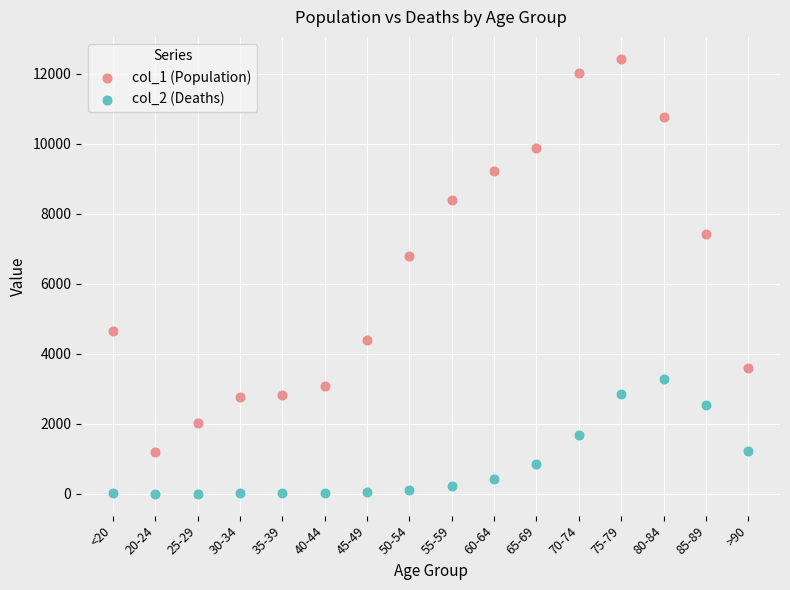

Which series has the largest Y range (max minus min)?

col_1 (Population)